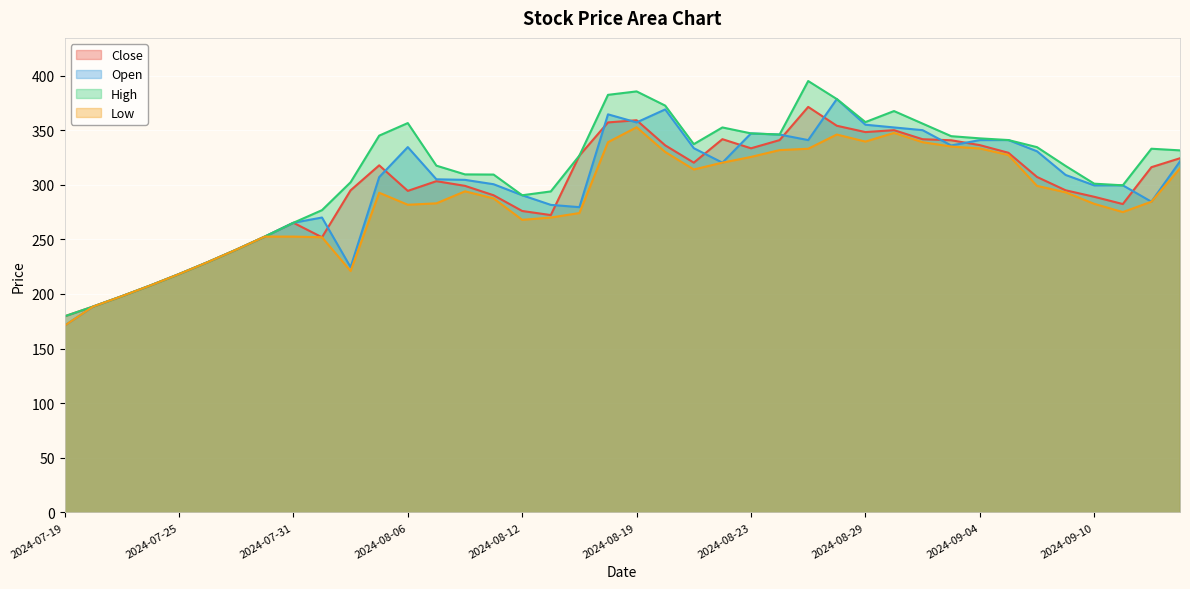

What is the label of the 22nd point from the right?

2024-08-14